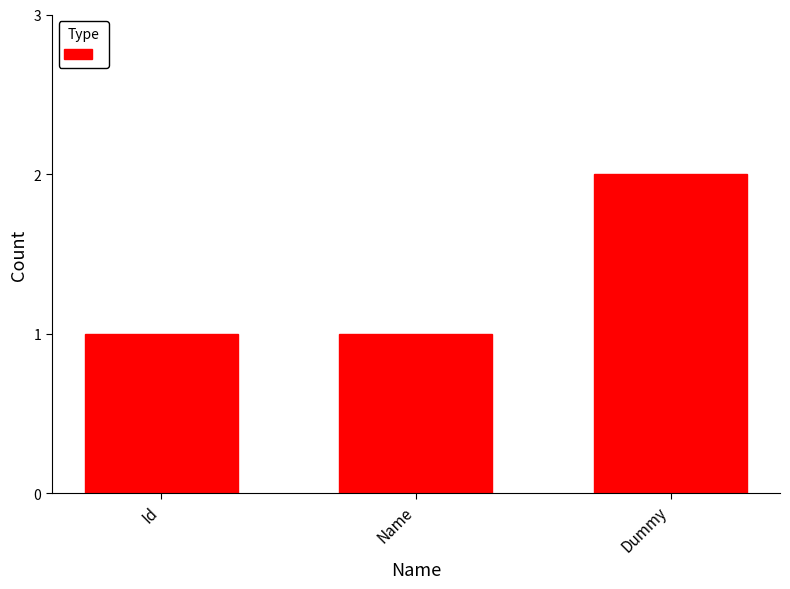

Count the number of data series in this chart.

1